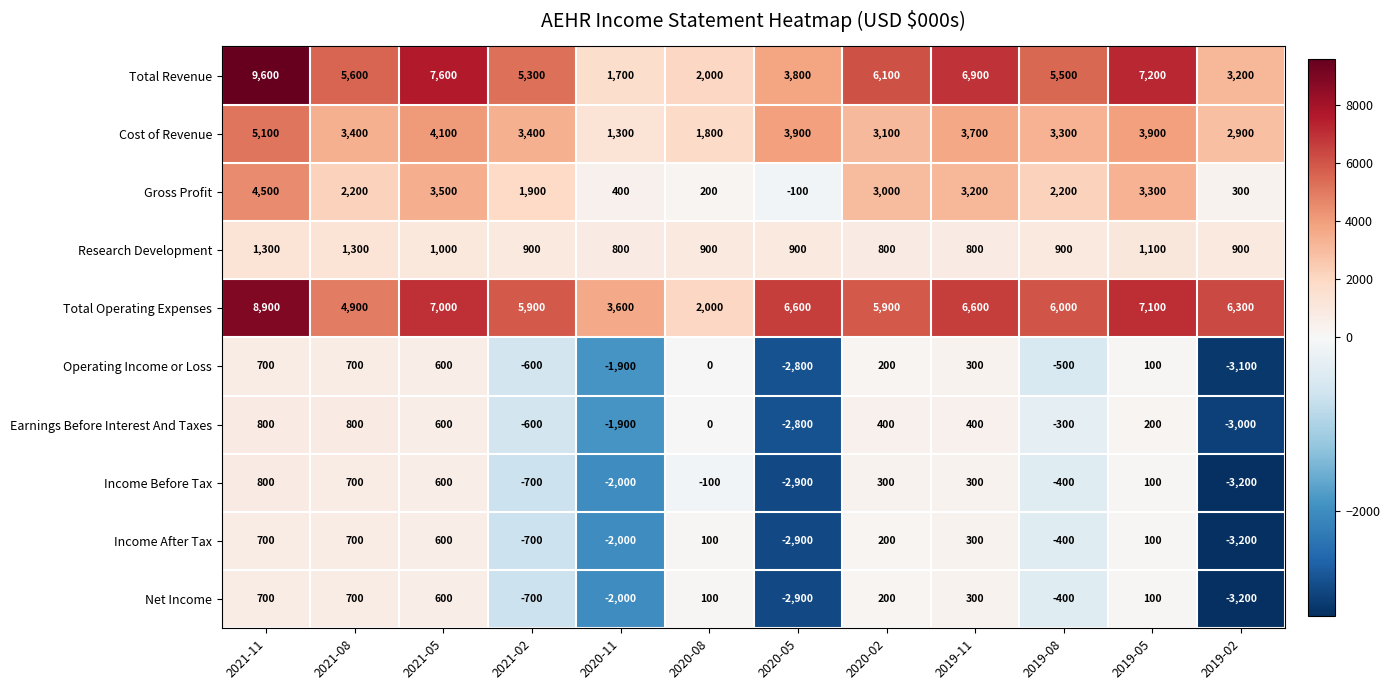

At how many categories does at least one series exceed 3226?

11